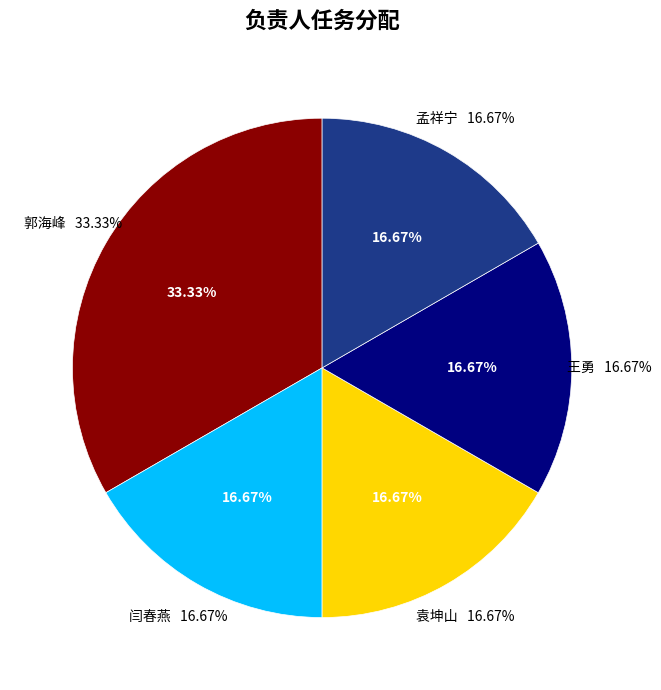

Which has a higher value, 孟祥宁 or 郭海峰?

郭海峰